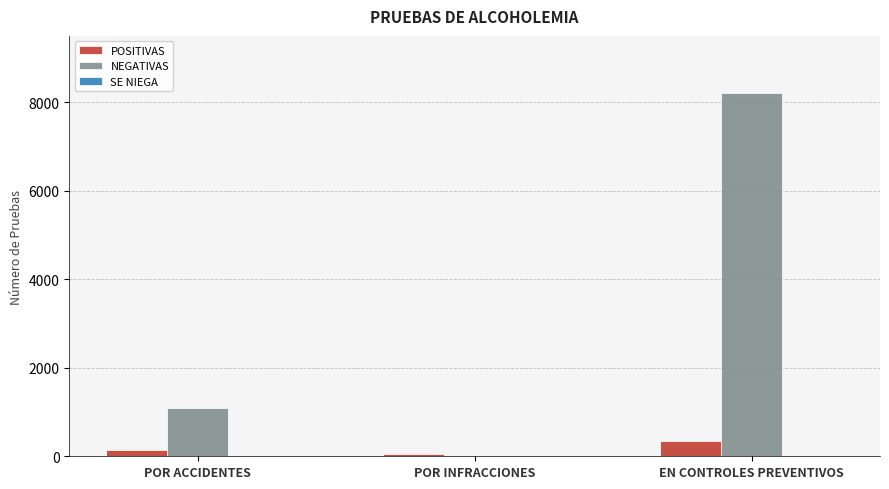

Between POR ACCIDENTES and EN CONTROLES PREVENTIVOS, which series saw the biggest shift?

NEGATIVAS